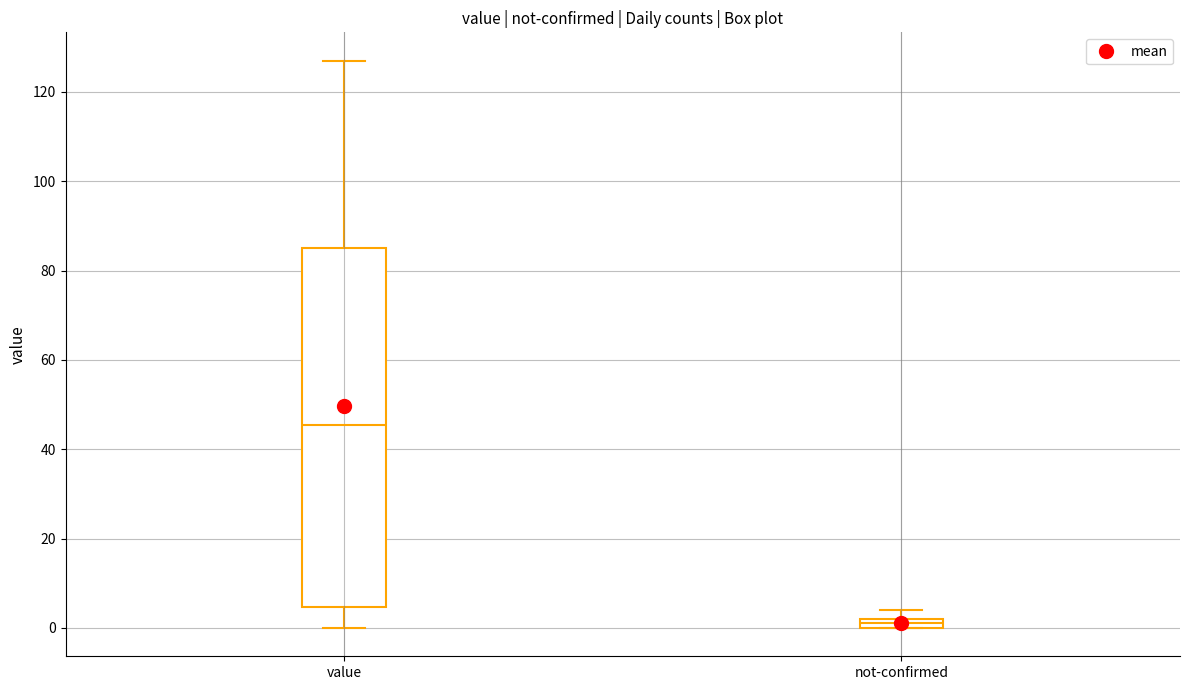

Which box is the tallest, from its lower edge to its upper edge?

value